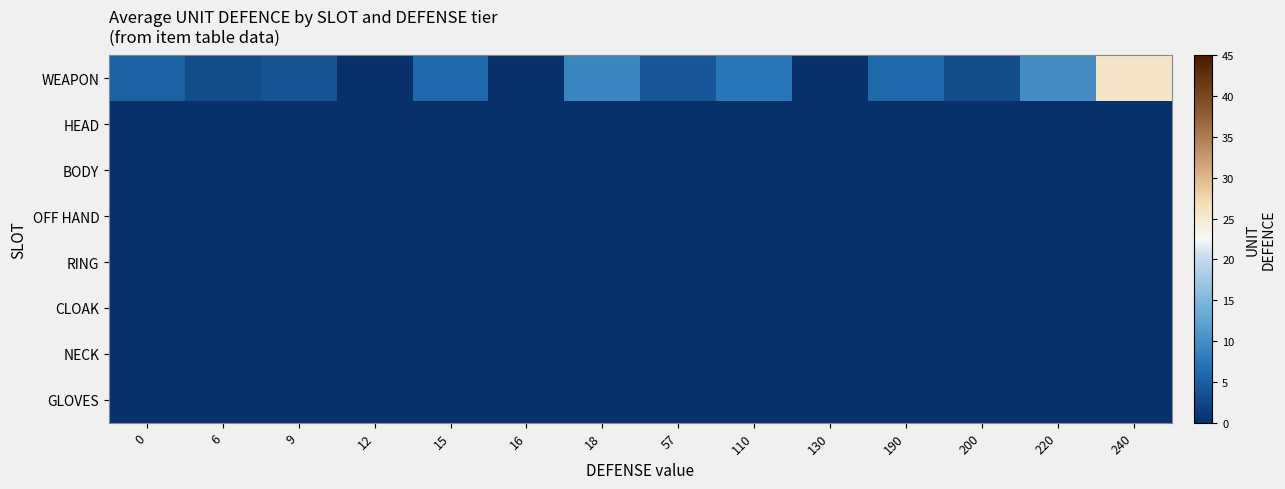

What is the maximum value shown in the chart?

25.5